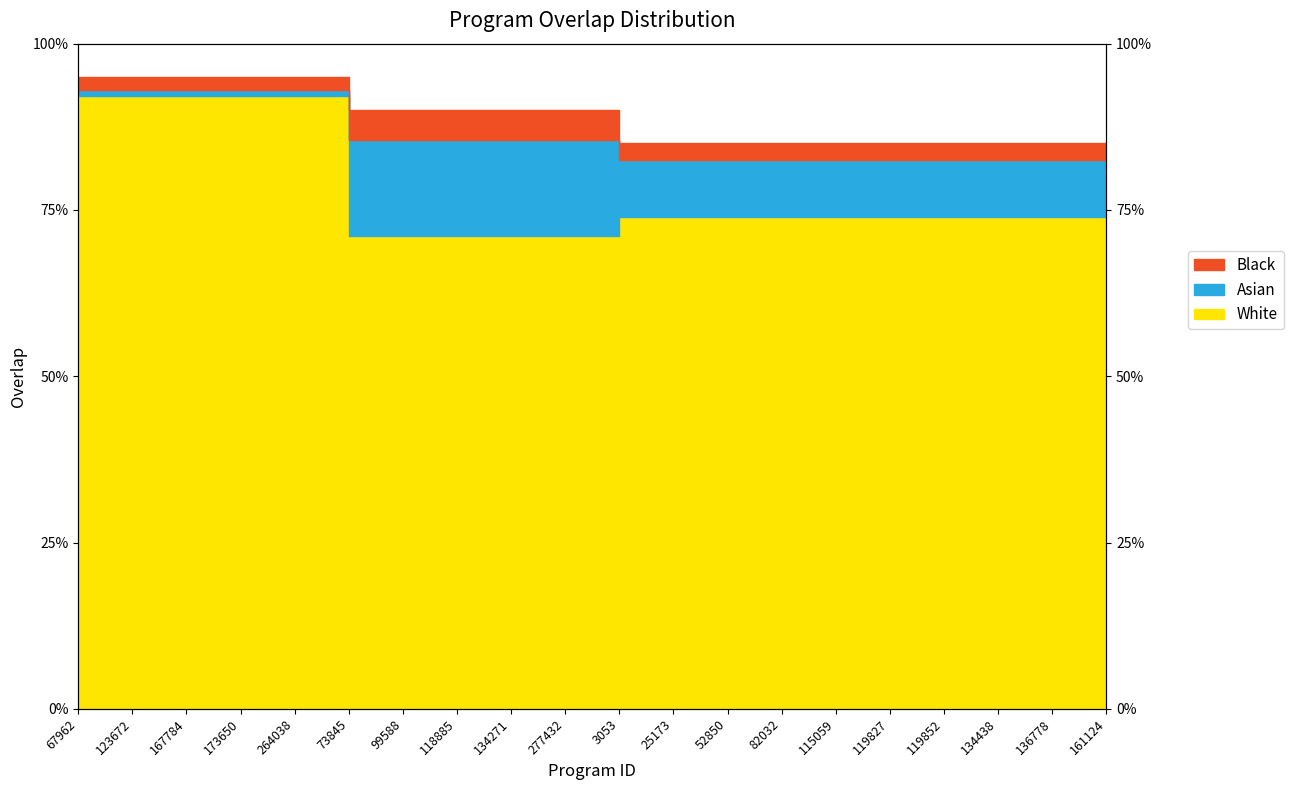

True or false: there are more than 2 points higher than both neighbors.

False